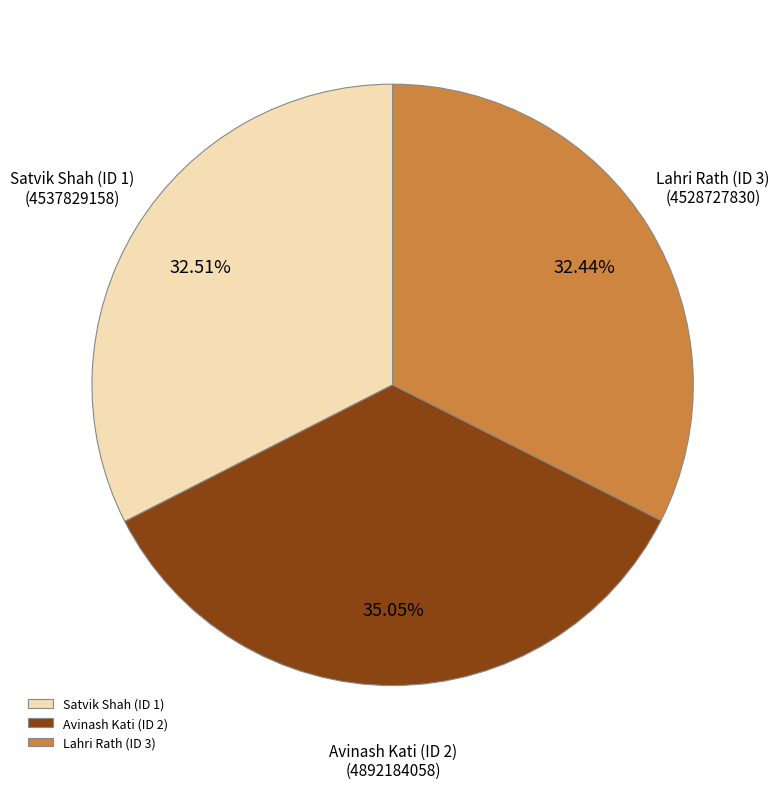

Which has a higher value, Lahri Rath (ID 3) or Avinash Kati (ID 2)?

Avinash Kati (ID 2)